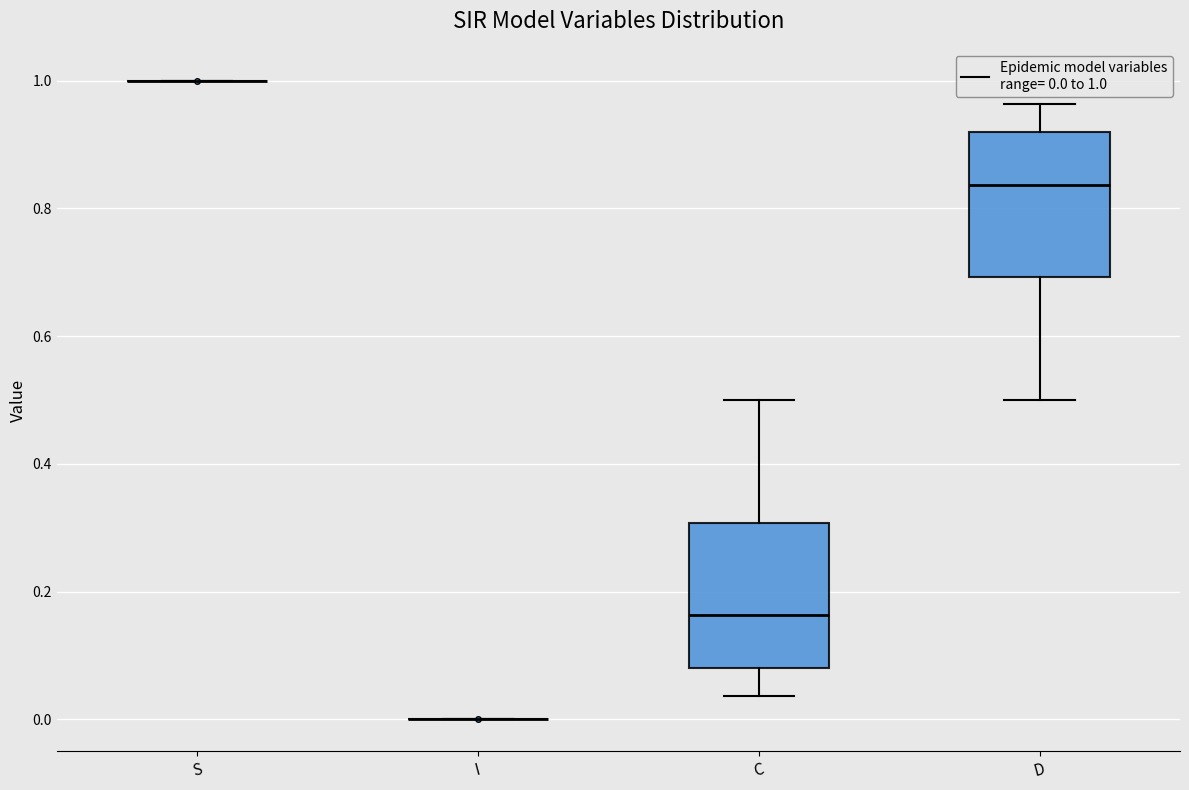

Where does the upper whisker of the box for C end on the y-axis? The values are not printed on the chart, so give them approximately, as read against the axis.

0.50